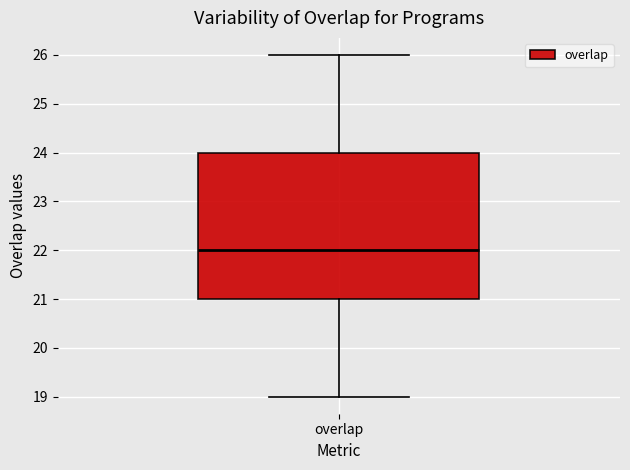

Where is the lower edge of the box for overlap on the y-axis? The values are not printed on the chart, so give them approximately, as read against the axis.

21